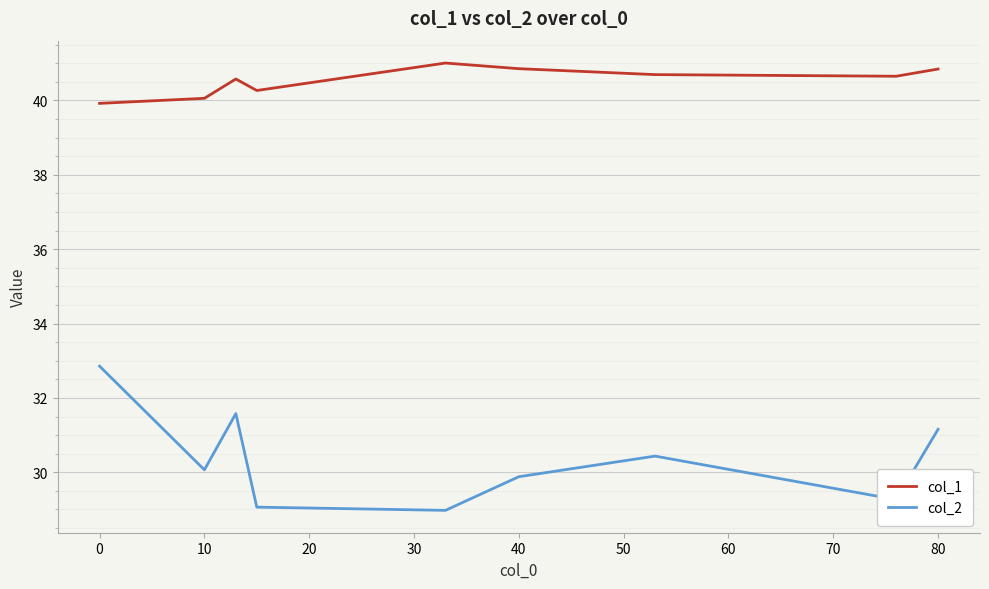

Which series has the largest total across all categories?

col_1